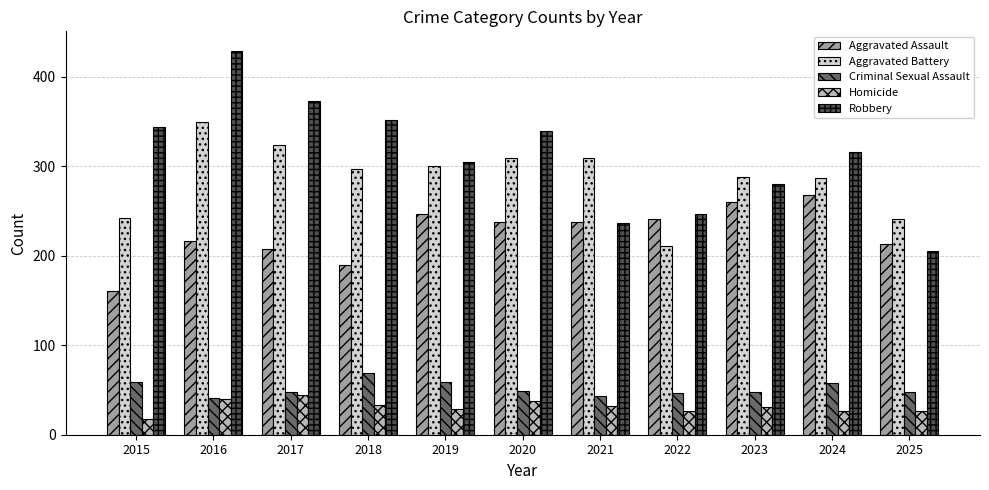

What are all the series names shown in the legend?

Aggravated Assault, Aggravated Battery, Criminal Sexual Assault, Homicide, Robbery